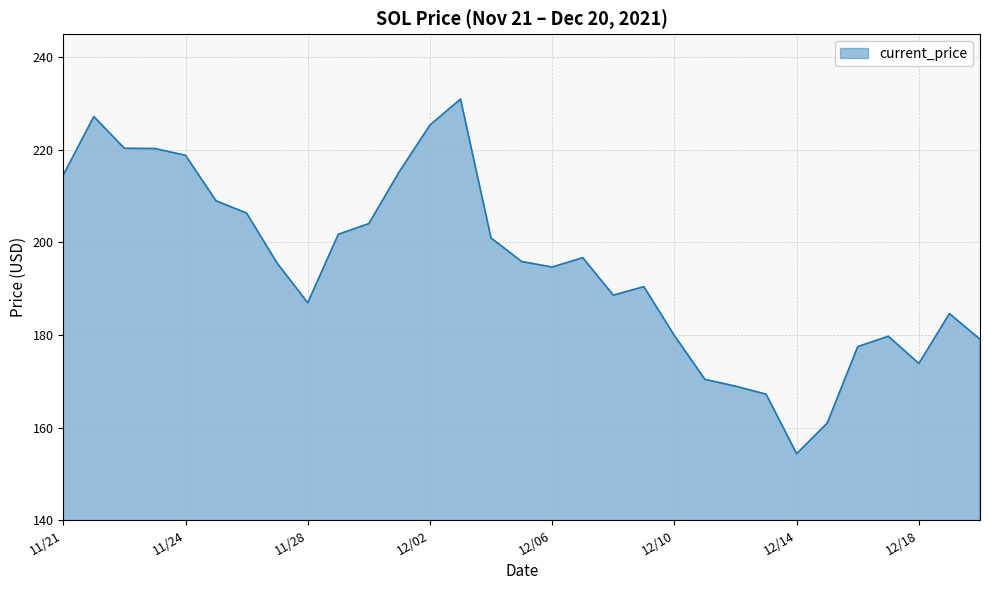

What is the greatest value displayed?

231.0